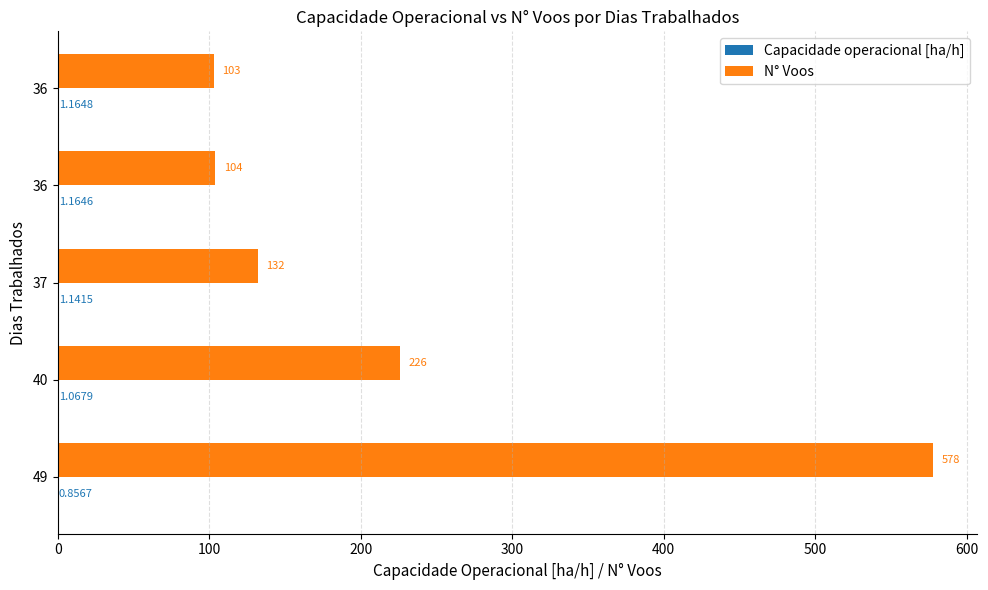

How many distinct data groups are displayed?

2